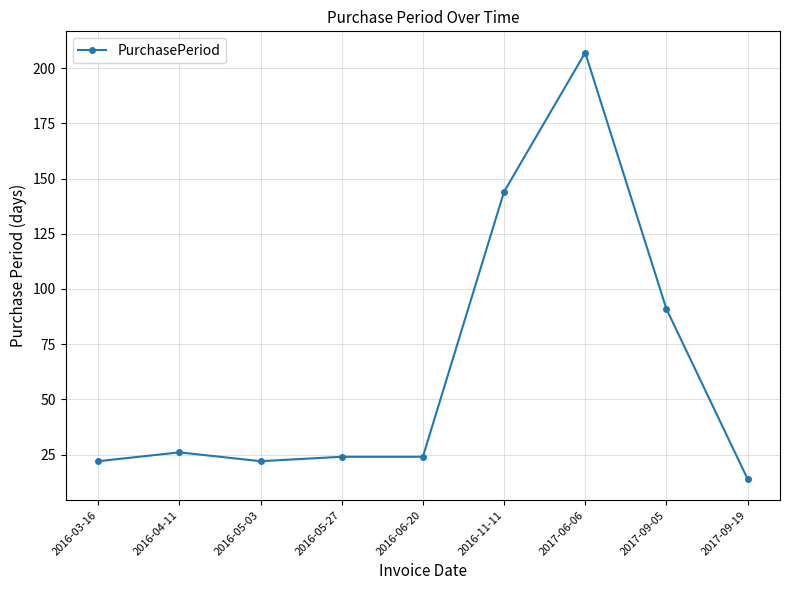

How many categories are shown in the chart?

9